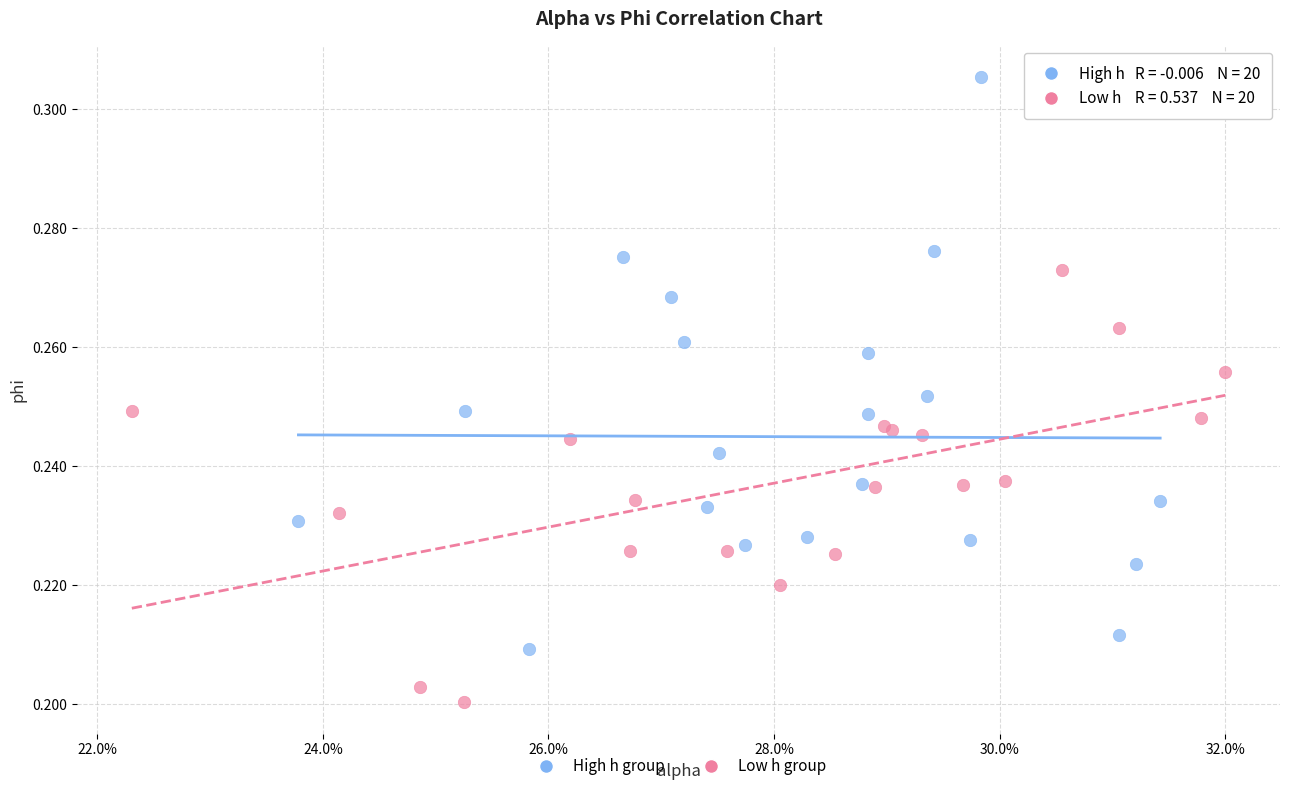

Which series has the largest Y range (max minus min)?

High h group